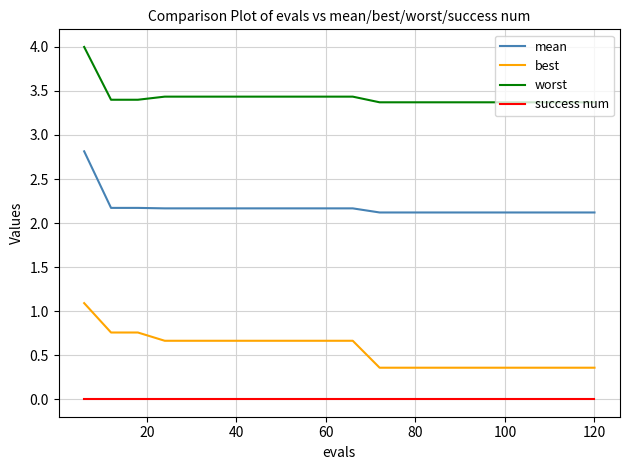

Is this an area chart (filled region under the line)?

No